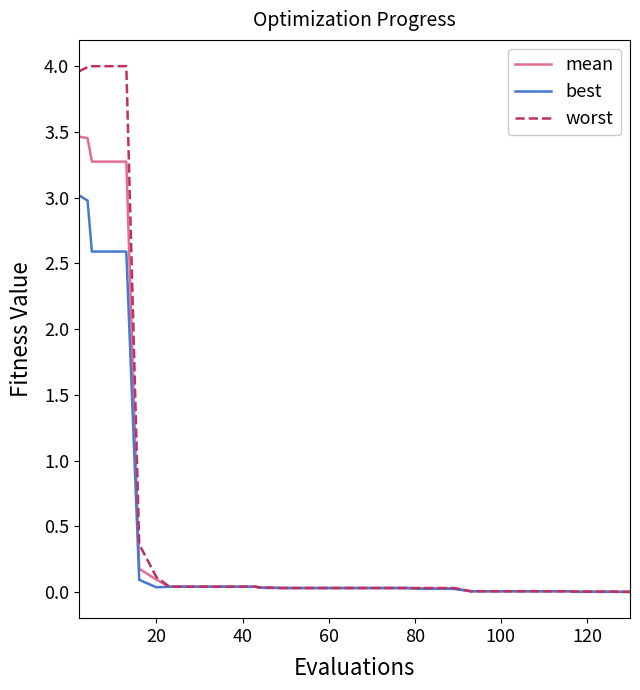

List the series in order of their peak value, highest first.

worst, mean, best